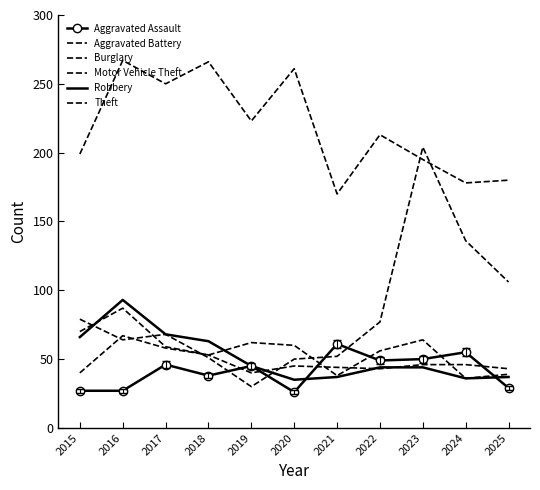

Which series ends up on top after the final intersection of Aggravated Battery and Motor Vehicle Theft?

Motor Vehicle Theft